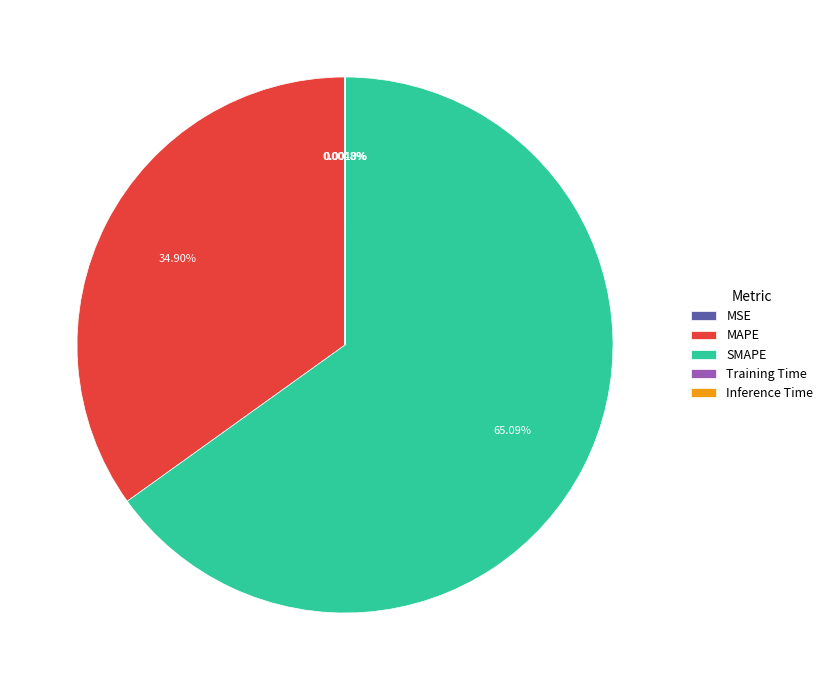

Between SMAPE and MAPE, which is larger?

SMAPE